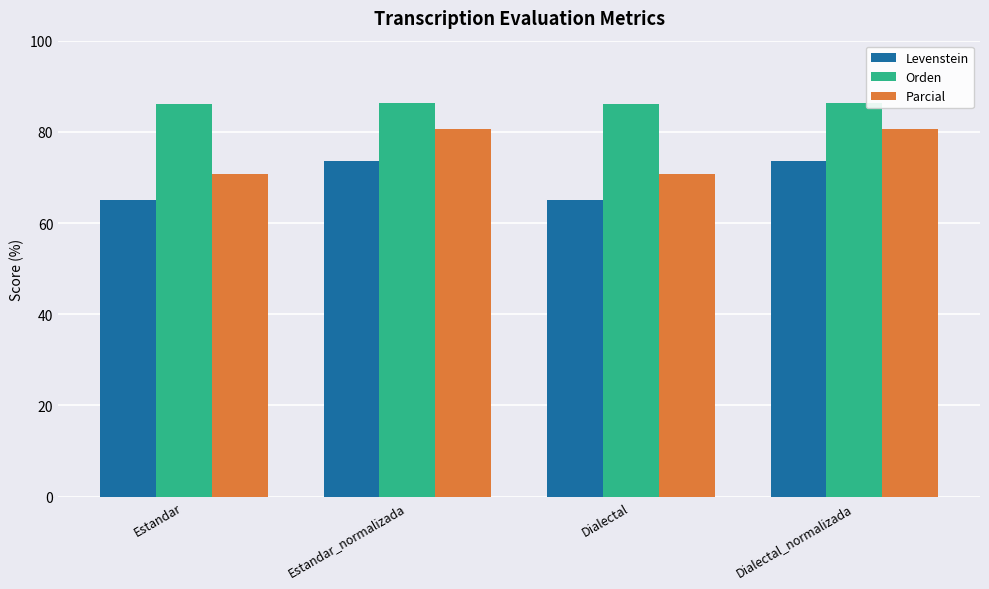

What is the value of the Levenstein bar at the 2nd from the left?

73.6